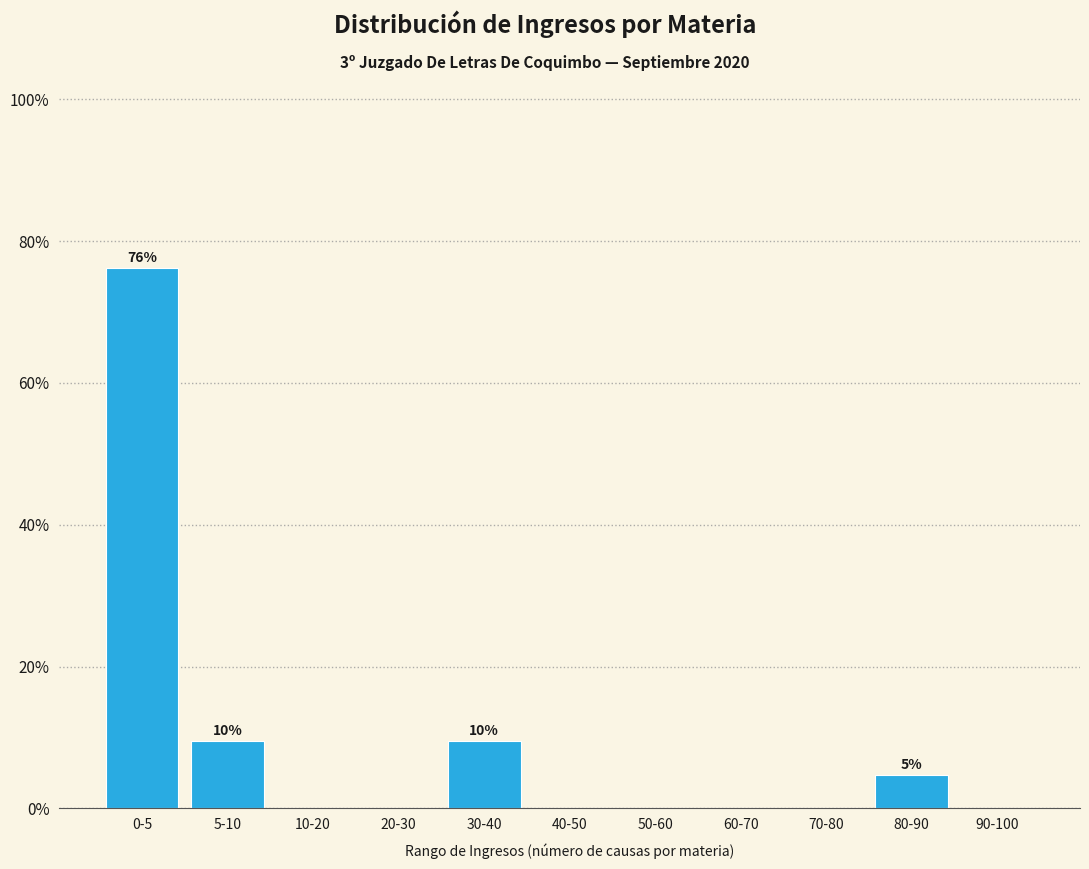

Reading left to right, transcribe all the data shown in this chart.

0-5=76.2	5-10=9.5	10-20=0.0	20-30=0.0	30-40=9.5	40-50=0.0	50-60=0.0	60-70=0.0	70-80=0.0	80-90=4.8	90-100=0.0